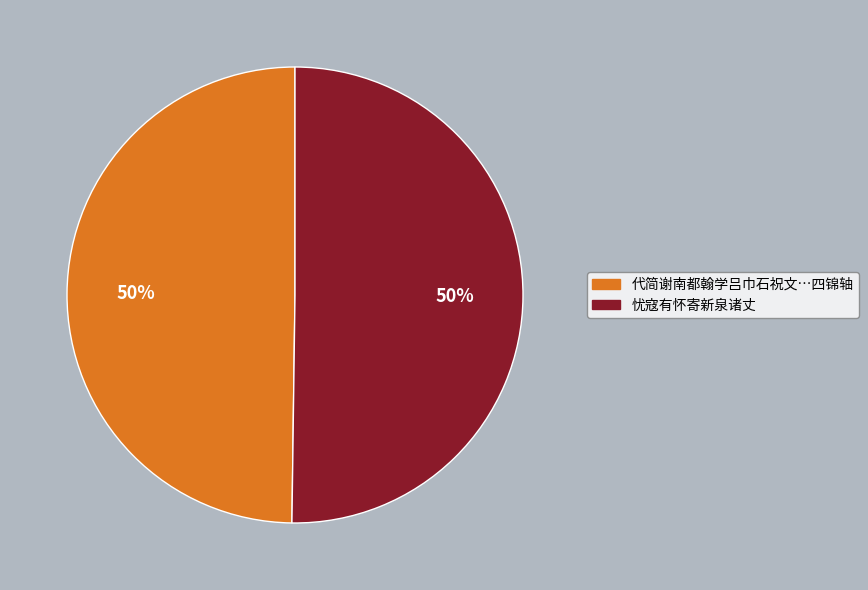

To the nearest percent, what is the combined percentage of 代简谢南都翰学吕巾石祝文…四锦轴 and 忧寇有怀寄新泉诸丈?

100%